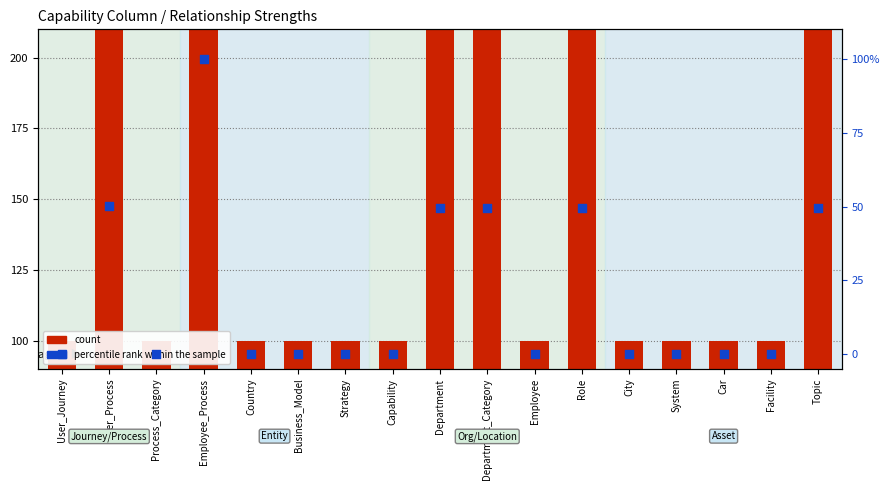

Which series has the largest Y range (max minus min)?

count